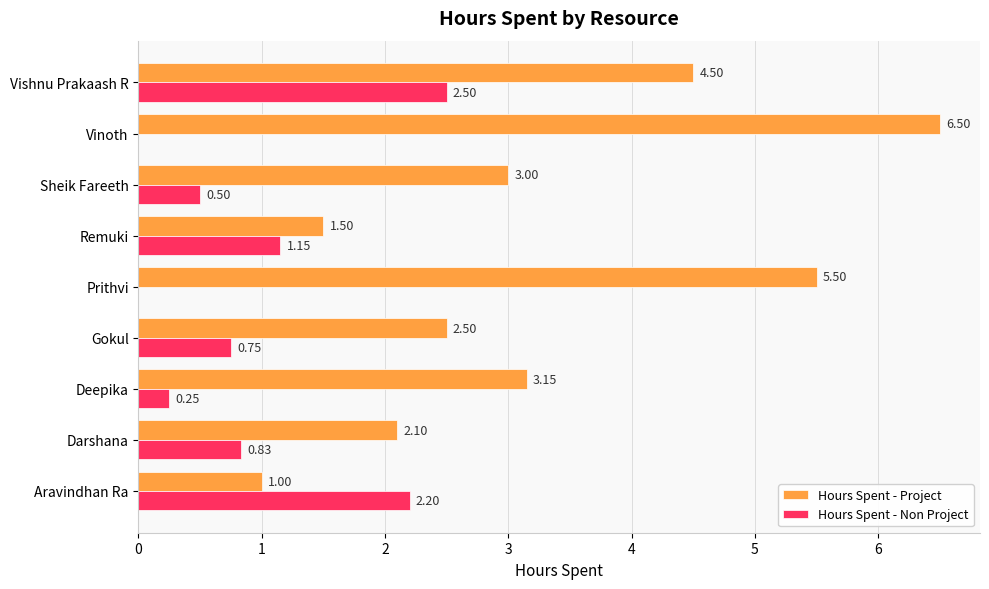

What are all the series names shown in the legend?

Hours Spent - Project, Hours Spent - Non Project